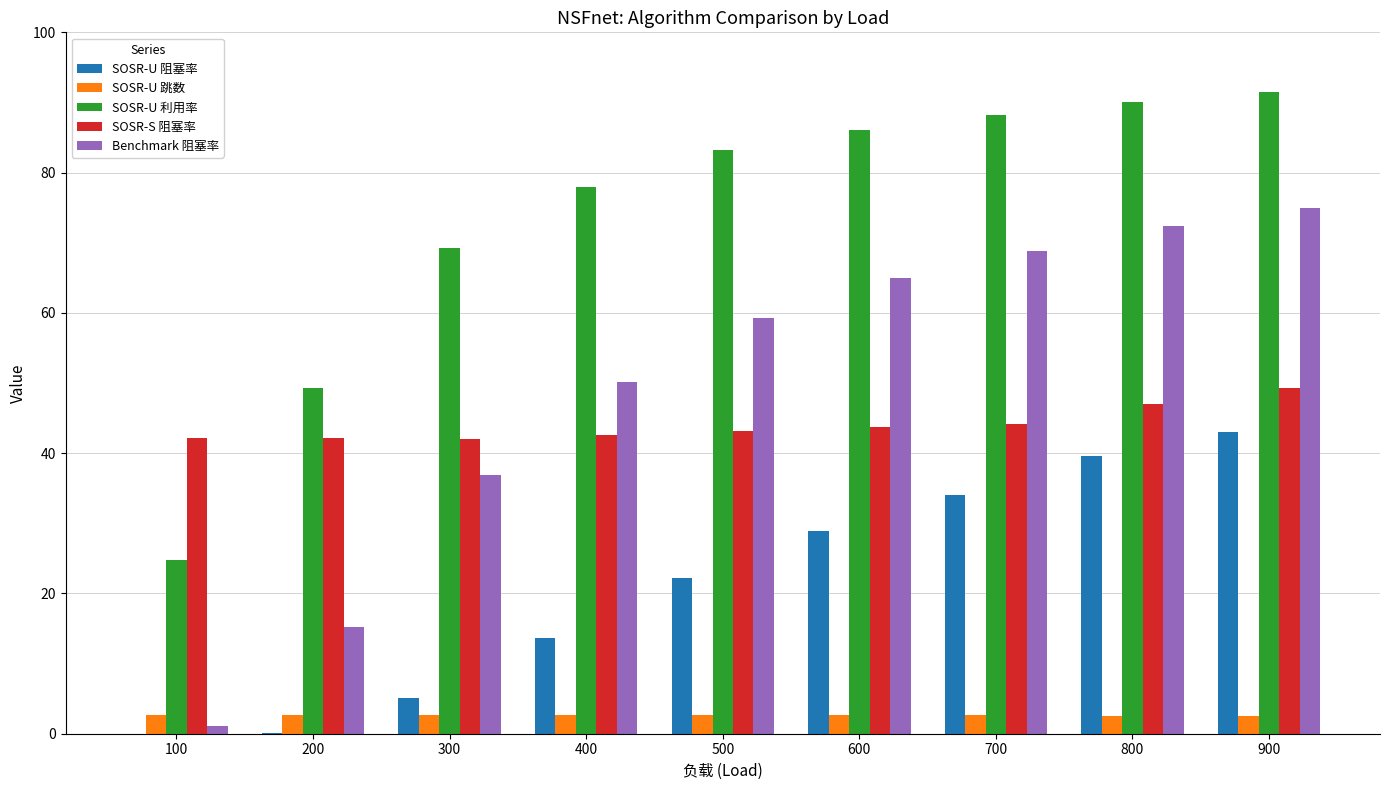

At which category is the sum across all series the highest?

900